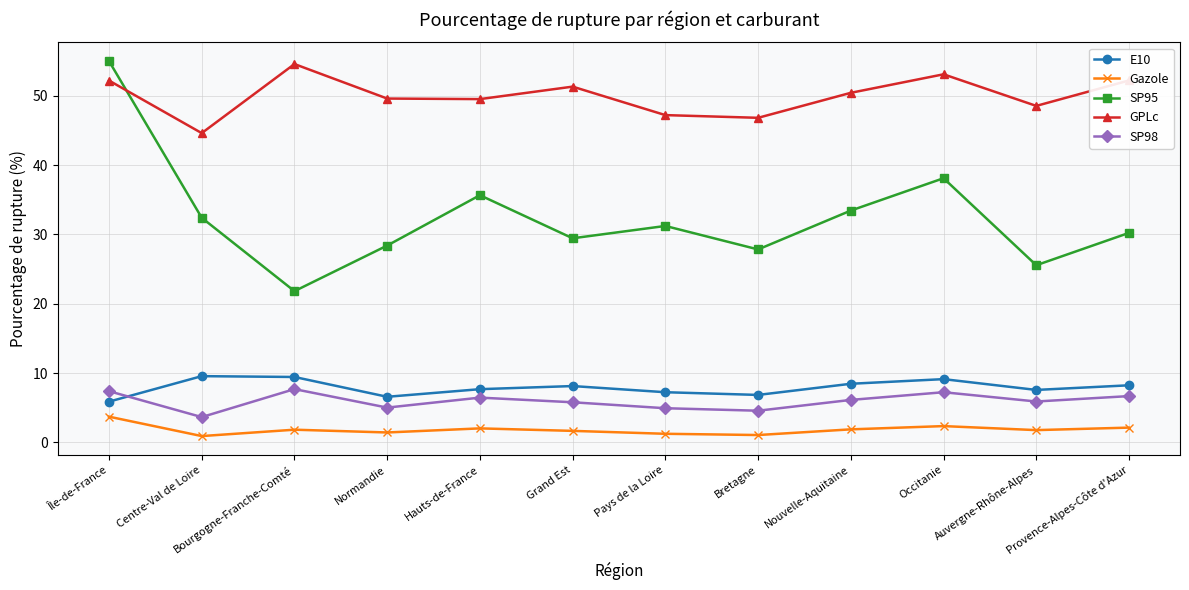

Where is the first local maximum for SP95?

Hauts-de-France